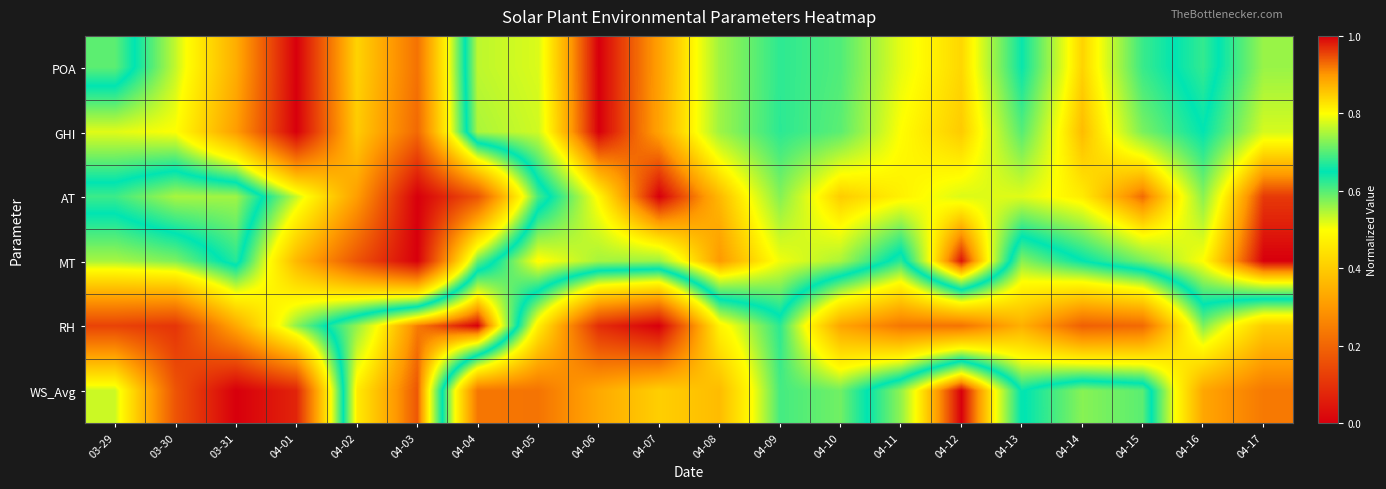

Reading left to right, list all the values displayed in this chart.

POA: 03-29=0.7	03-30=0.5	03-31=0.3	04-01=0.0	04-02=0.4	04-03=0.2	04-04=0.8	04-05=0.8	04-06=1.0	04-07=0.9	04-08=0.7	04-09=0.7	04-10=0.7	04-11=0.8	04-12=0.8	04-13=0.7	04-14=0.8	04-15=0.7	04-16=0.6	04-17=0.7
GHI: 03-29=0.5	03-30=0.5	03-31=0.3	04-01=0.0	04-02=0.4	04-03=0.2	04-04=0.7	04-05=0.8	04-06=1.0	04-07=0.9	04-08=0.7	04-09=0.7	04-10=0.7	04-11=0.8	04-12=0.8	04-13=0.7	04-14=0.9	04-15=0.7	04-16=0.6	04-17=0.8
AT: 03-29=0.7	03-30=0.7	03-31=0.7	04-01=0.5	04-02=0.3	04-03=0.0	04-04=0.2	04-05=0.6	04-06=0.8	04-07=1.0	04-08=0.9	04-09=0.7	04-10=0.8	04-11=0.8	04-12=0.8	04-13=0.8	04-14=0.8	04-15=0.9	04-16=0.7	04-17=1.0
MT: 03-29=0.6	03-30=0.6	03-31=0.7	04-01=0.4	04-02=0.2	04-03=0.0	04-04=0.6	04-05=0.8	04-06=0.7	04-07=0.7	04-08=0.9	04-09=0.8	04-10=0.7	04-11=0.6	04-12=1.0	04-13=0.6	04-14=0.6	04-15=0.7	04-16=0.8	04-17=1.0
RH: 03-29=0.1	03-30=0.1	03-31=0.3	04-01=0.6	04-02=0.7	04-03=0.9	04-04=1.0	04-05=0.5	04-06=0.1	04-07=0.0	04-08=0.5	04-09=0.6	04-10=0.3	04-11=0.2	04-12=0.2	04-13=0.3	04-14=0.2	04-15=0.2	04-16=0.6	04-17=0.4
WS_Avg: 03-29=0.5	03-30=0.2	03-31=0.0	04-01=0.1	04-02=0.8	04-03=0.9	04-04=0.2	04-05=0.2	04-06=0.3	04-07=0.4	04-08=0.4	04-09=0.6	04-10=0.6	04-11=0.7	04-12=1.0	04-13=0.6	04-14=0.7	04-15=0.7	04-16=0.3	04-17=0.2